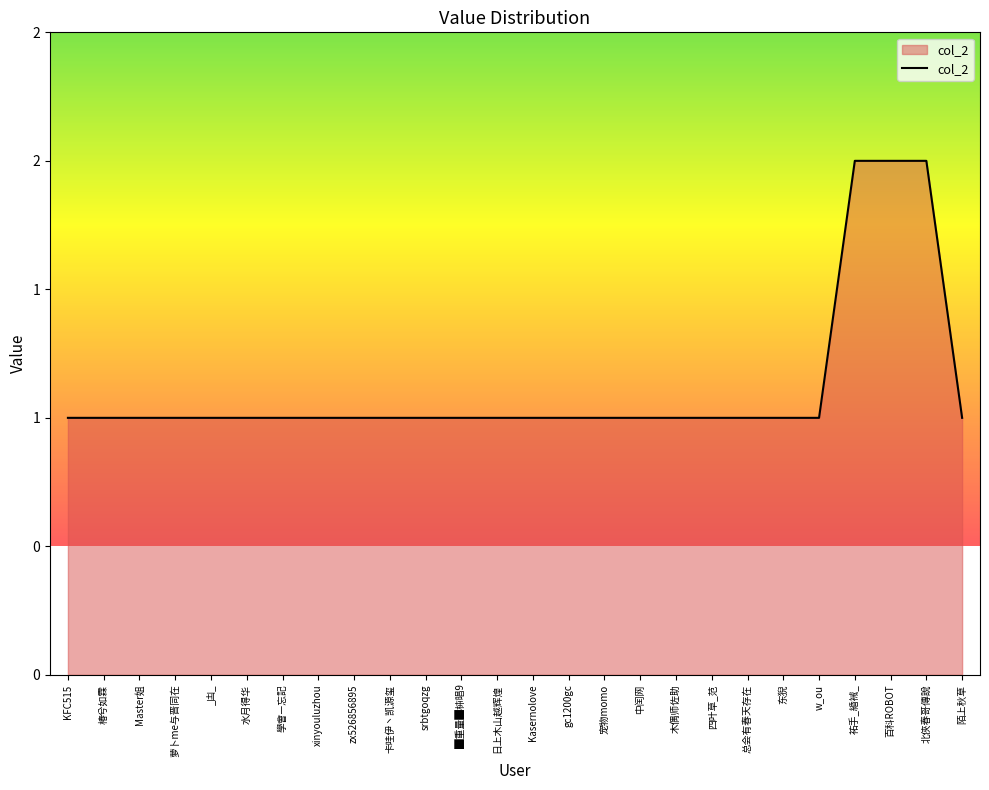

Rank the categories by value from highest to lowest.

祐手_緍裓_, 百科ROBOT, 北俠春哥傳說, KFC515, 椿兮如霖, Master姐, 萝卜me与晋同在, _凷_, 水月得华, 學會—忘記, xinyouluzhou, zx526856895, 卡哇伊丶凯源玺, srbtgoqzg, █重量█枾晿9, 日上木山越辉煌, Kasernolove, gc1200gc, 宠物momo, 中闰网, 木偶师佐助, 四叶草_范, 总会有春天存在, 东猊, w_ou, 陌上秋草